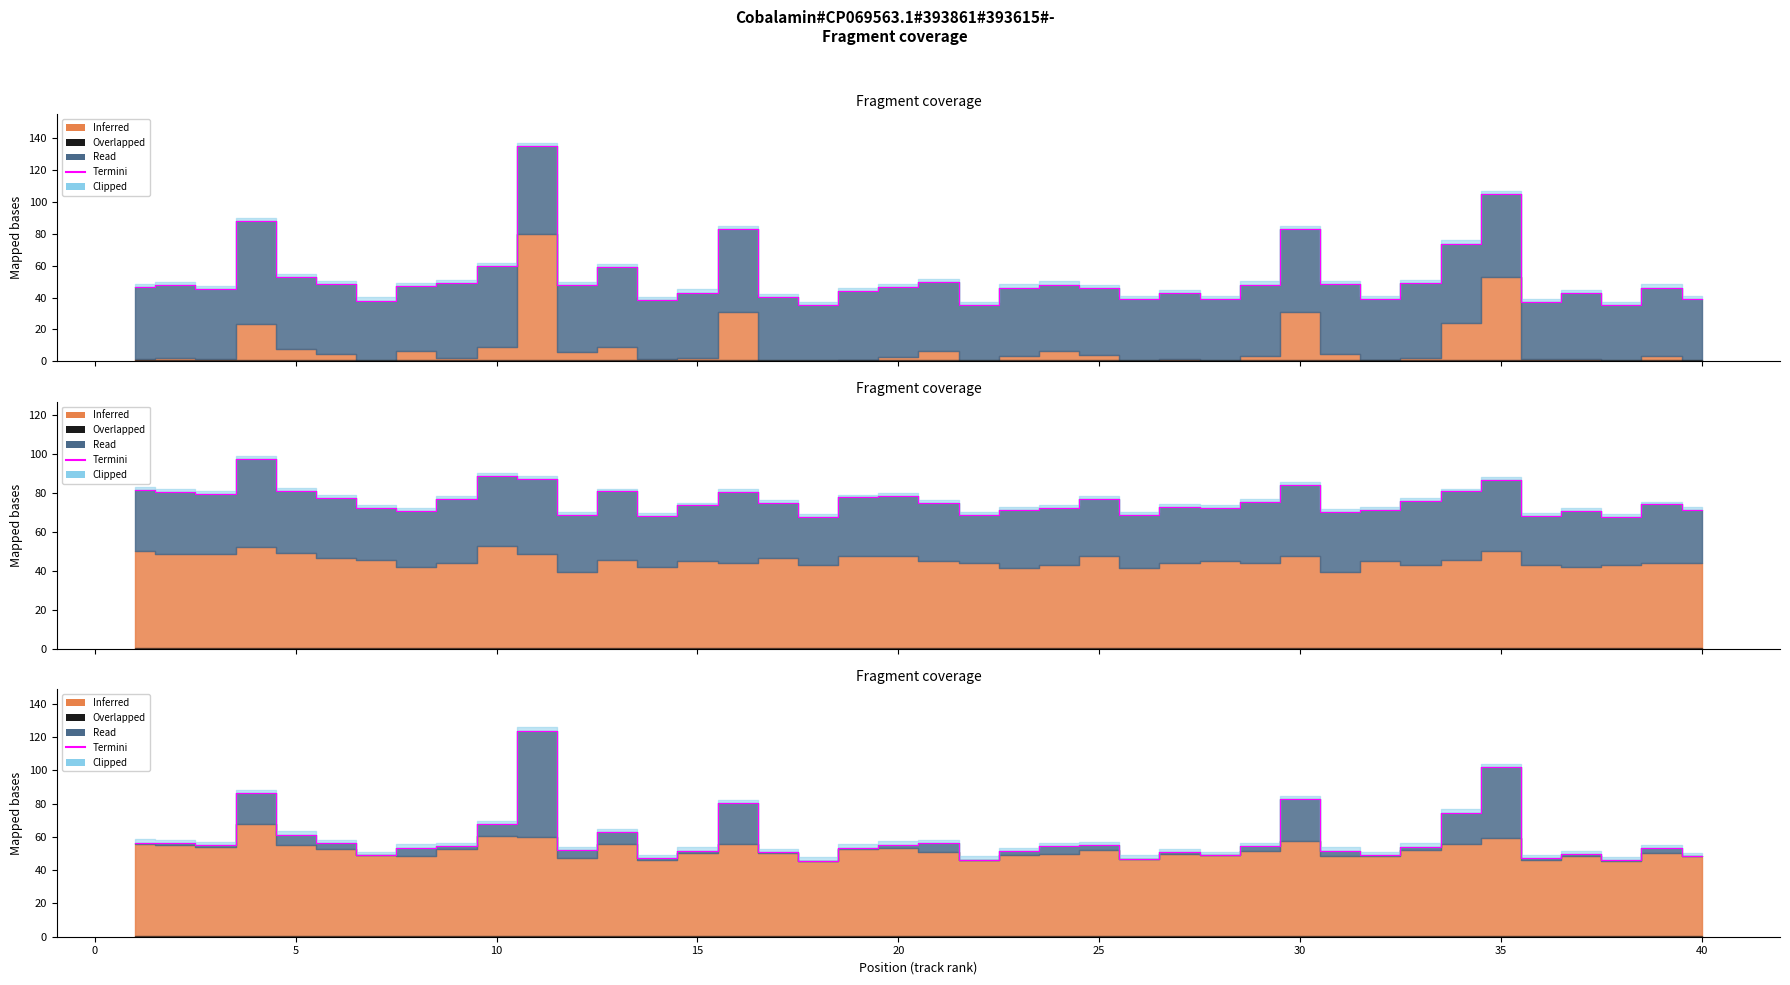

Reading left to right, extract all data points from this chart.

56.6	56.4	54.9	86.2	61.4	56.2	49.1	53.5	54.6	67.7	124.0	52.1	62.7	47.2	51.8	80.4	50.7	45.8	53.5	55.4	56.3	46.3	51.6	54.4	55.2	46.9	50.7	49.1	54.3	82.6	51.8	49.1	54.1	74.7	101.8	47.2	49.6	46.0	53.2	48.6